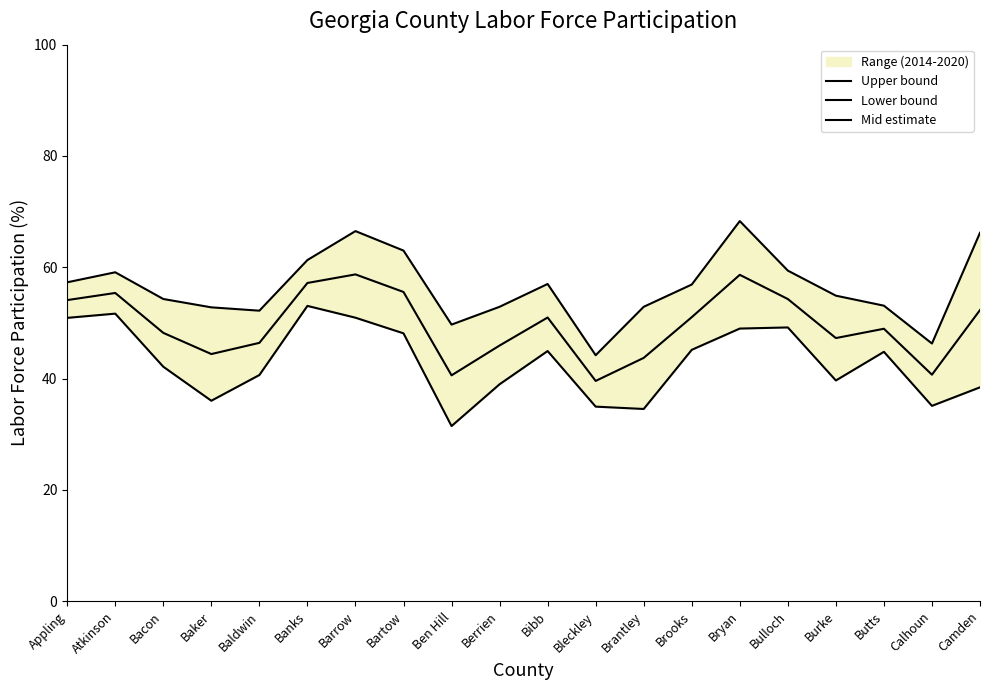

Reading left to right, extract all data points from this chart.

Upper bound: 57.3	59.1	54.3	52.8	52.2	61.3	66.5	63.0	49.7	52.9	57.0	44.2	52.9	56.9	68.3	59.4	54.9	53.1	46.3	66.2
Lower bound: 50.9	51.7	42.1	36.0	40.6	53.1	50.9	48.1	31.5	39.0	45.0	35.0	34.5	45.2	49.0	49.2	39.7	44.8	35.1	38.4
Mid estimate: 54.1	55.4	48.2	44.4	46.4	57.2	58.7	55.6	40.6	45.9	51.0	39.6	43.7	51.0	58.6	54.3	47.3	49.0	40.7	52.3